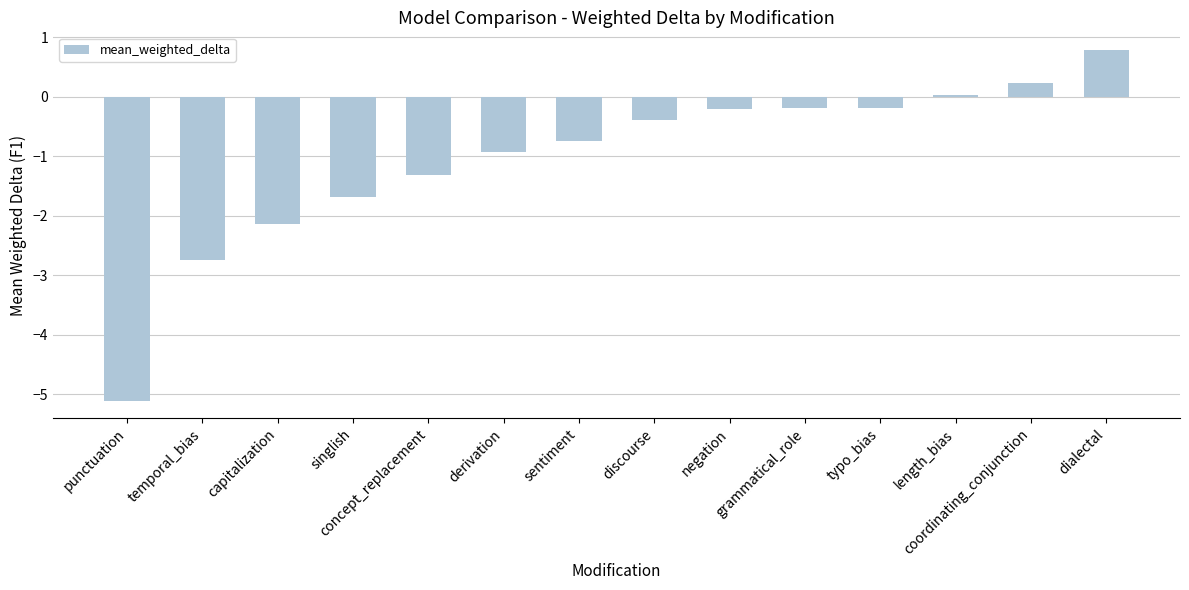

What is the maximum value shown in the chart?

0.8